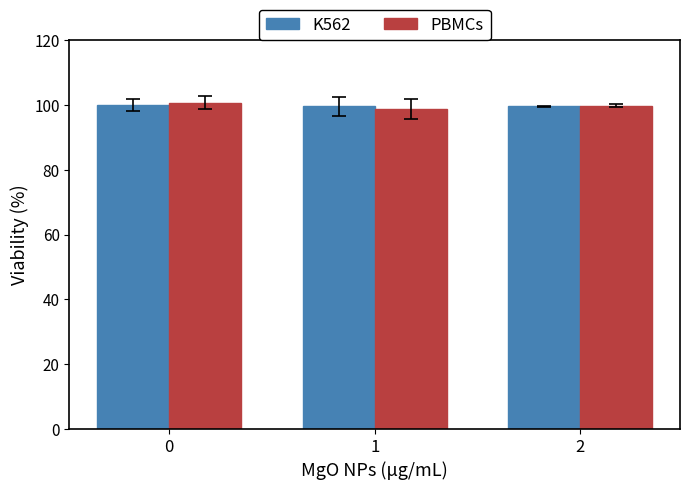

What is the total value across all series at 1?

198.3